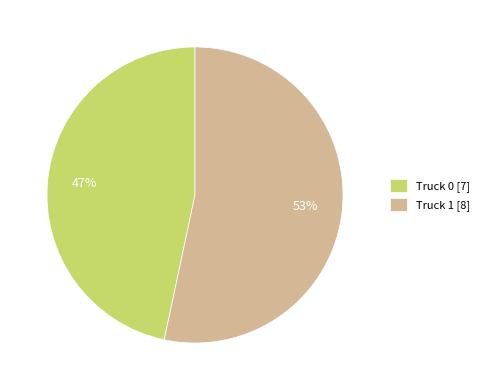

To the nearest percent, what is the combined percentage of Truck 0 and Truck 1?

100%